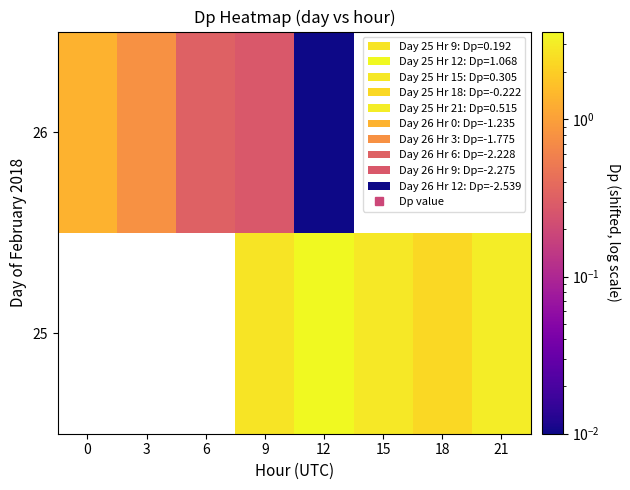

The 26 series shows 0.0 at 12. True or false?

True